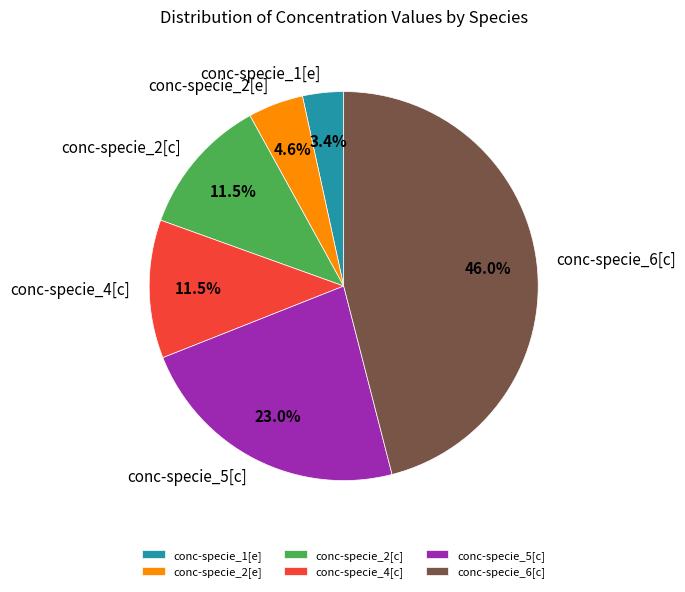

To the nearest percent, what is the average slice percentage?

17%